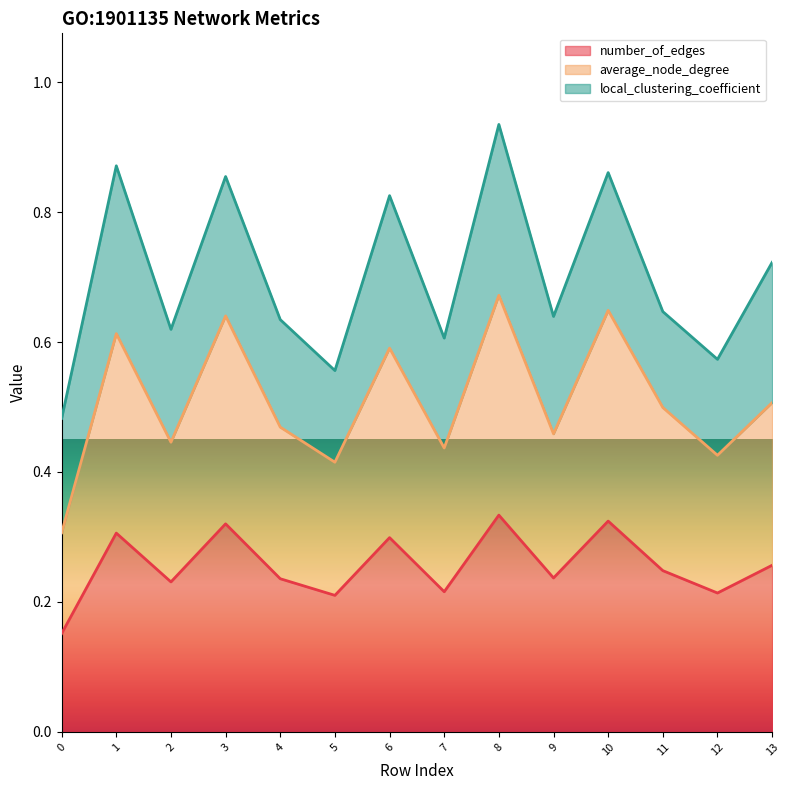

Count the number_of_edges values in the range 0 to 1.

14